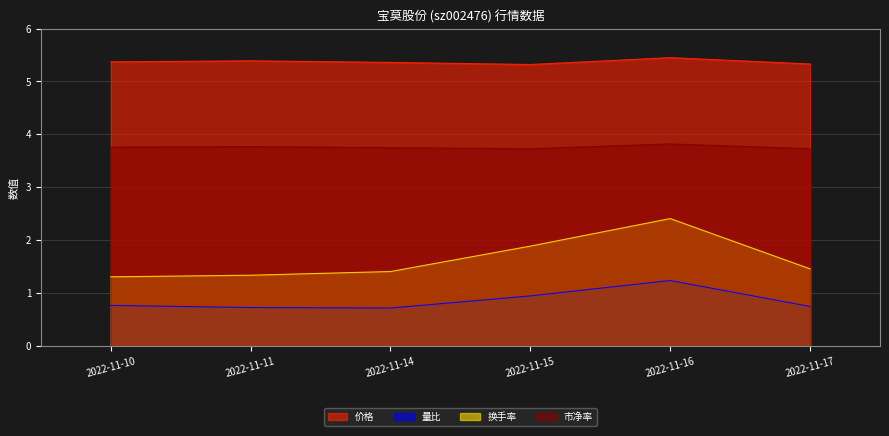

How many series are shown in this chart?

4